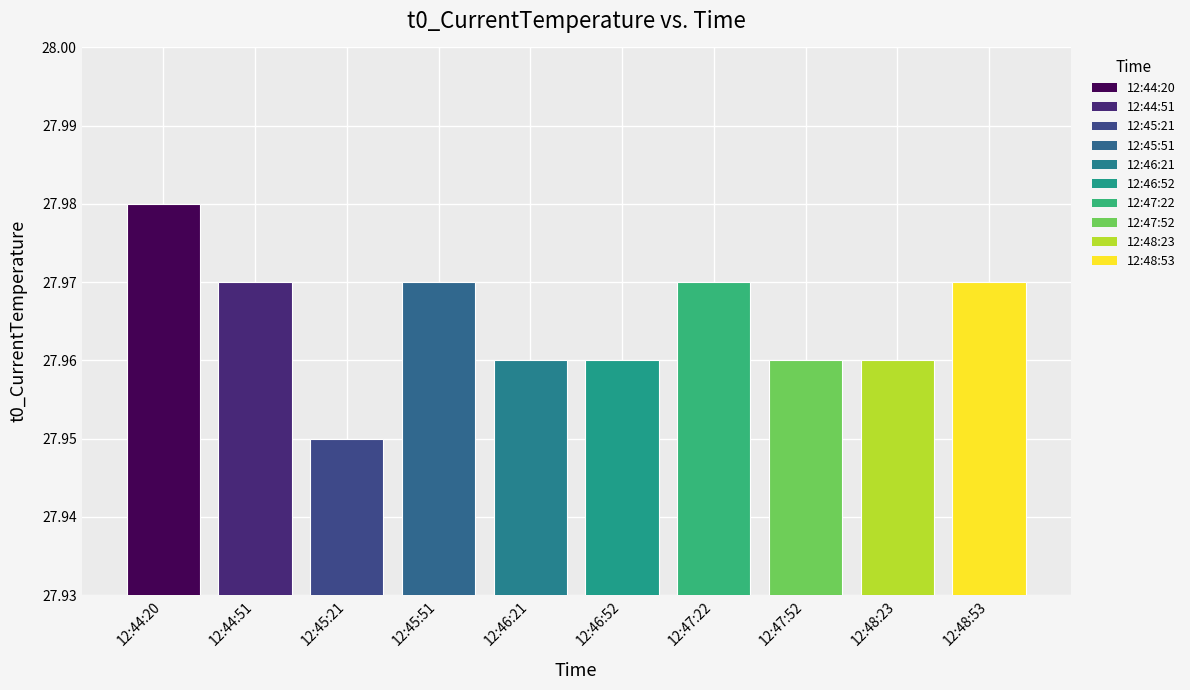

What is the label of the 3rd bar from the right?

12:47:52